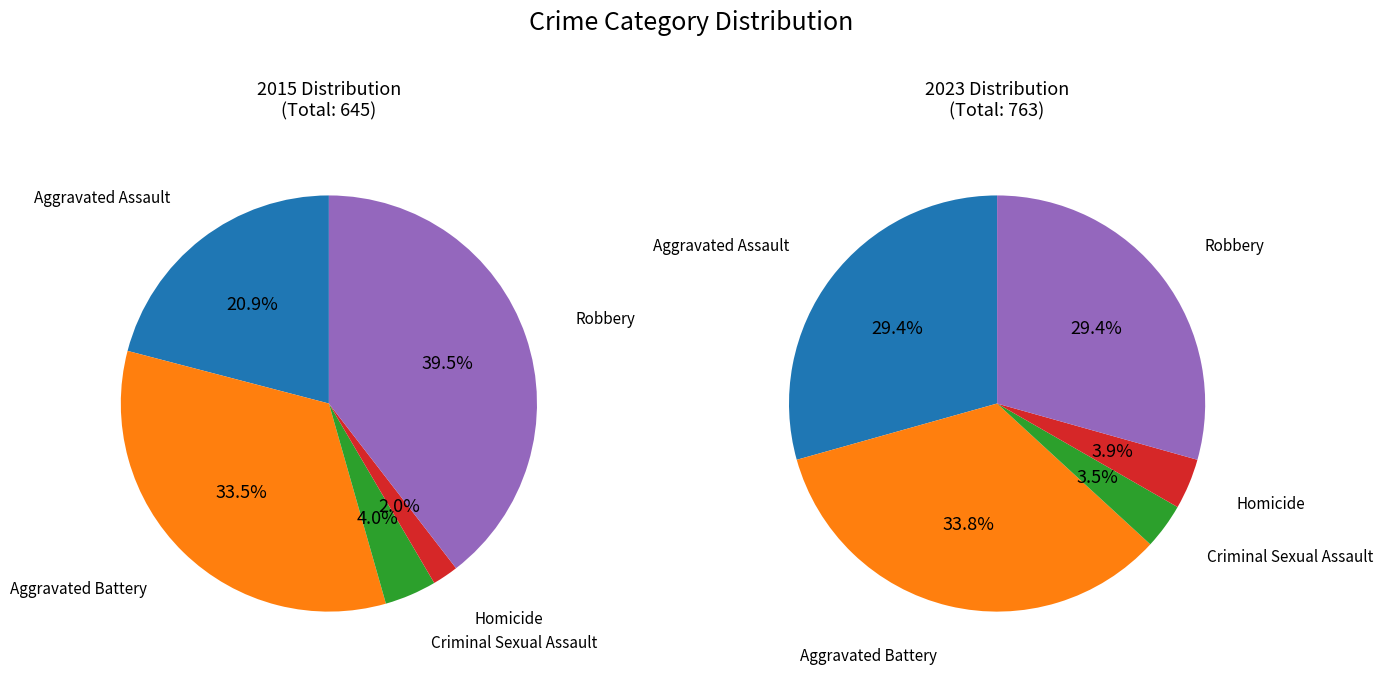

To the nearest percent, what is the difference between the largest and smallest slice percentages?

38%